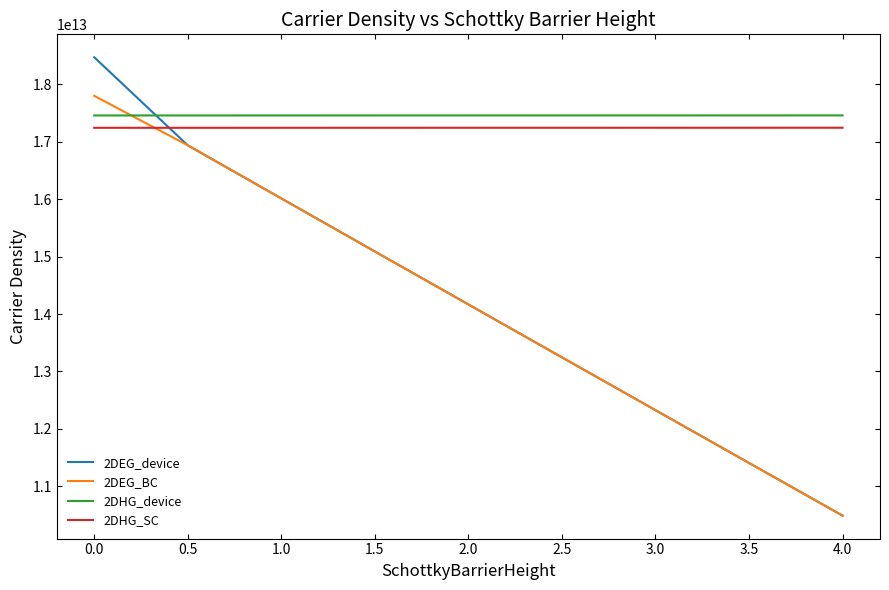

What are all the series names shown in the legend?

2DEG_device, 2DEG_BC, 2DHG_device, 2DHG_SC